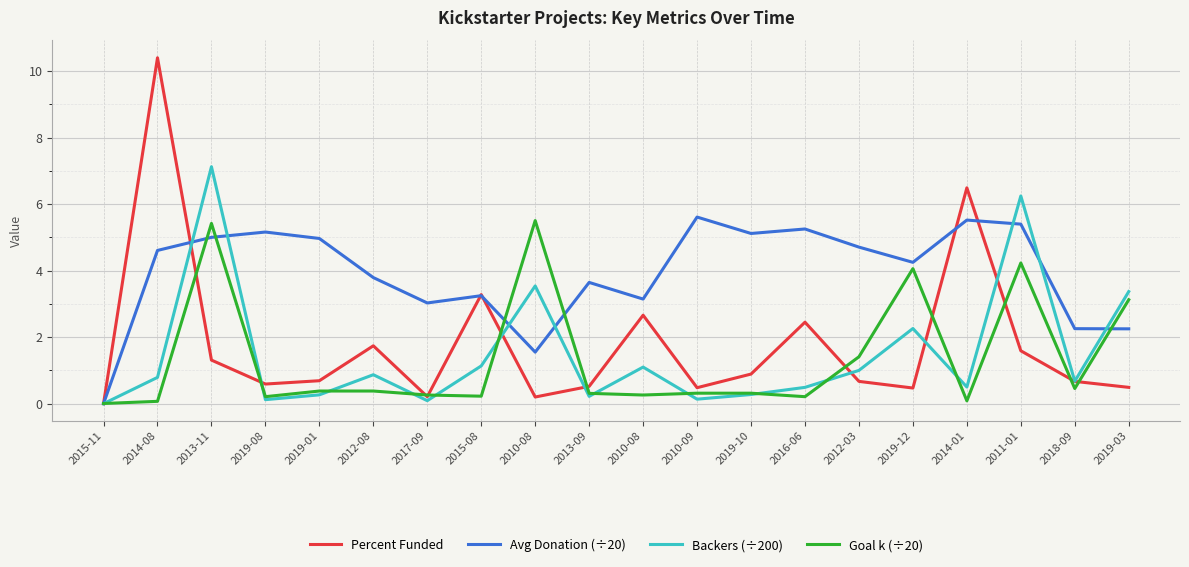

What are all the series names shown in the legend?

Percent Funded, Avg Donation (÷20), Backers (÷200), Goal k (÷20)